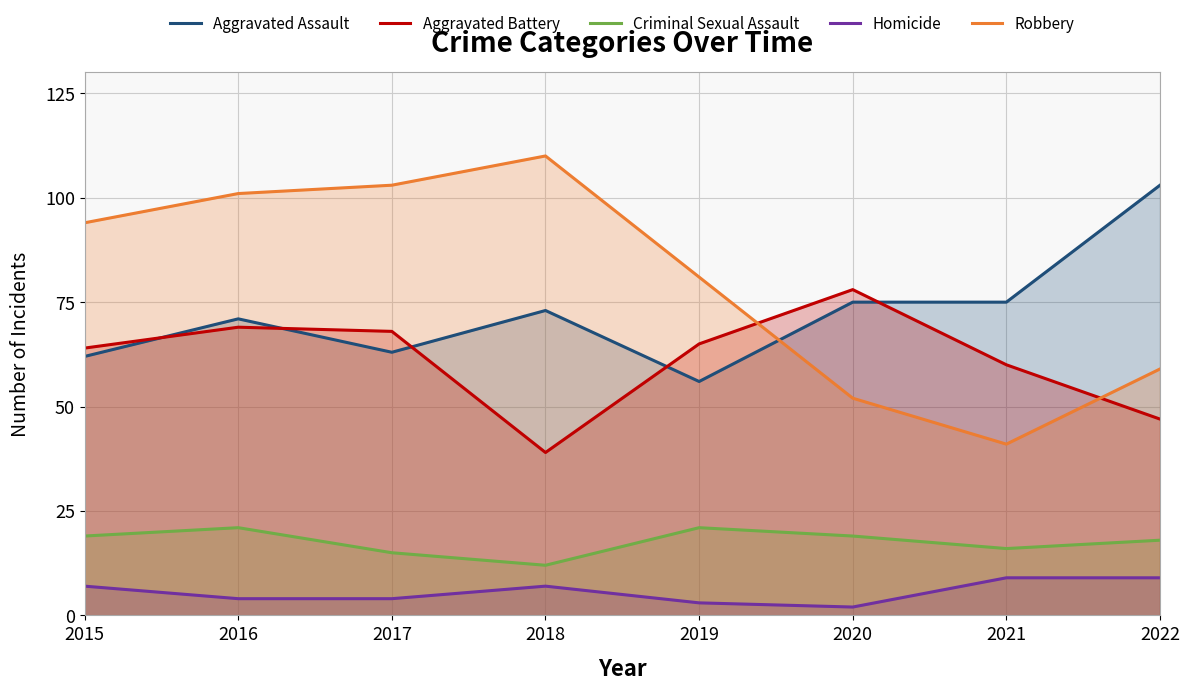

What is the difference between the maximum and minimum values in the Criminal Sexual Assault series?

9